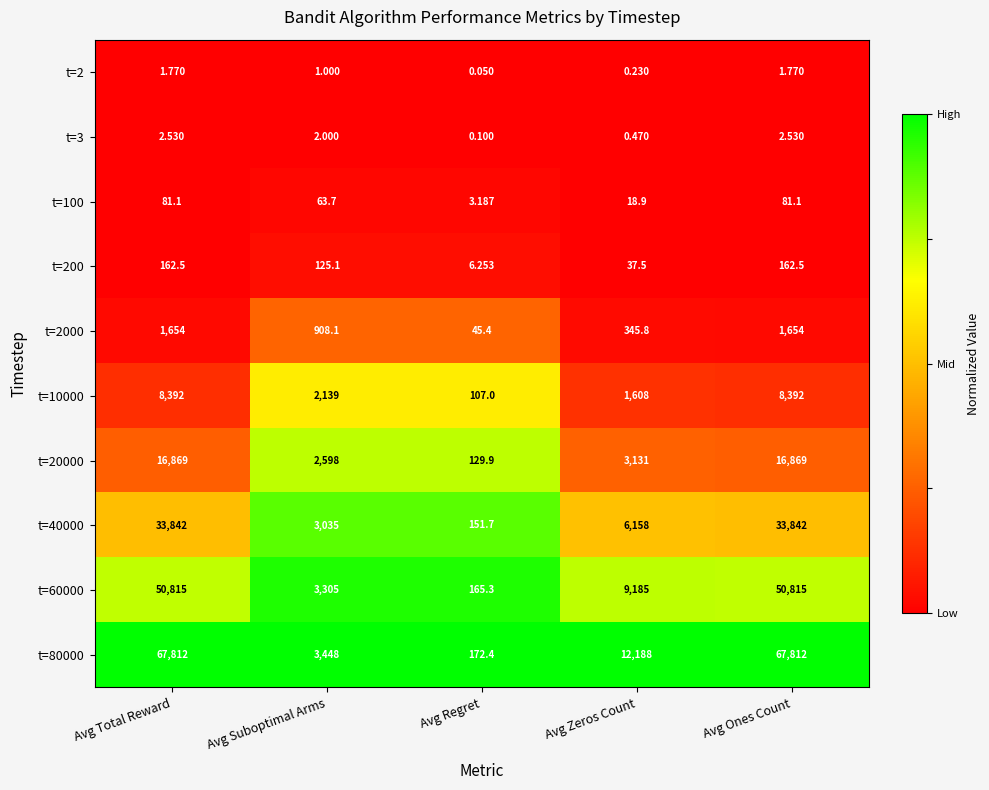

Where is t=3 nearest to the value 1?

Avg Zeros Count